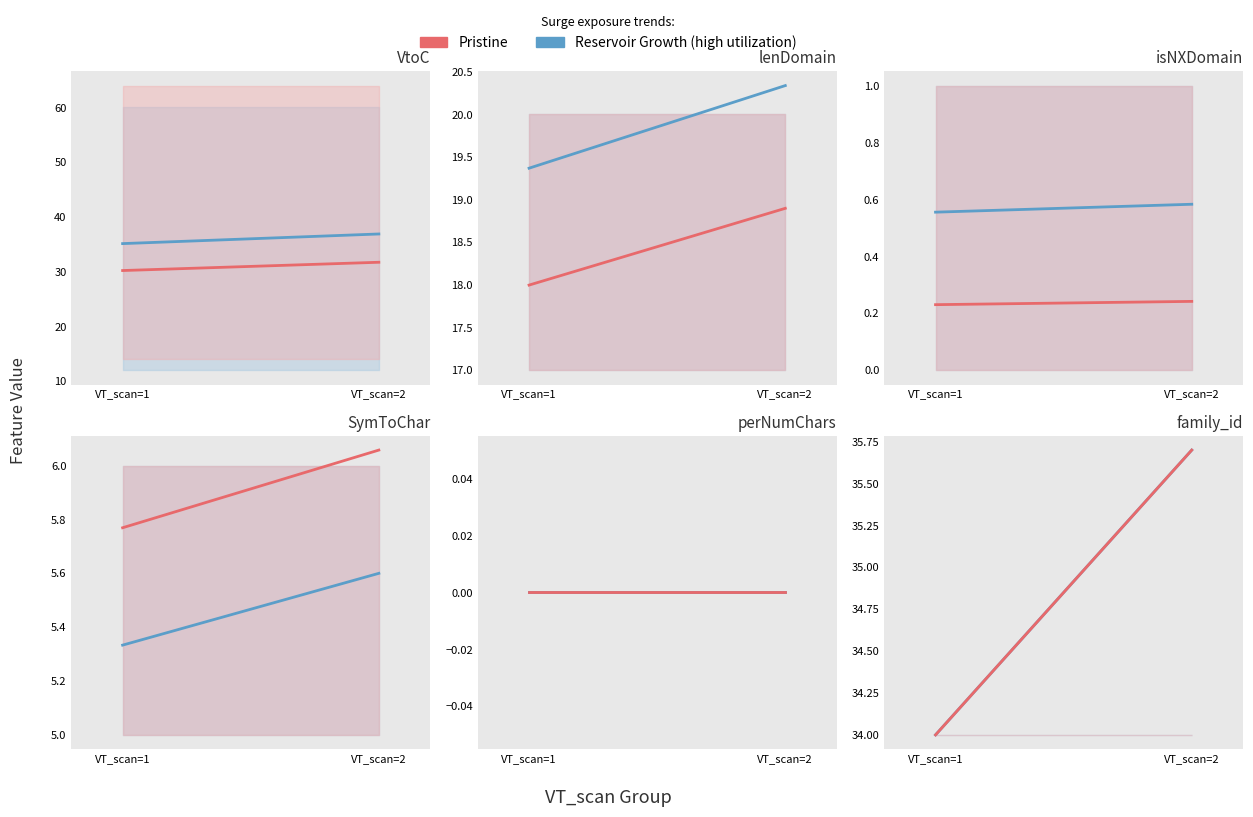

Which has a higher value, VT_scan=1 or VT_scan=2?

VT_scan=2